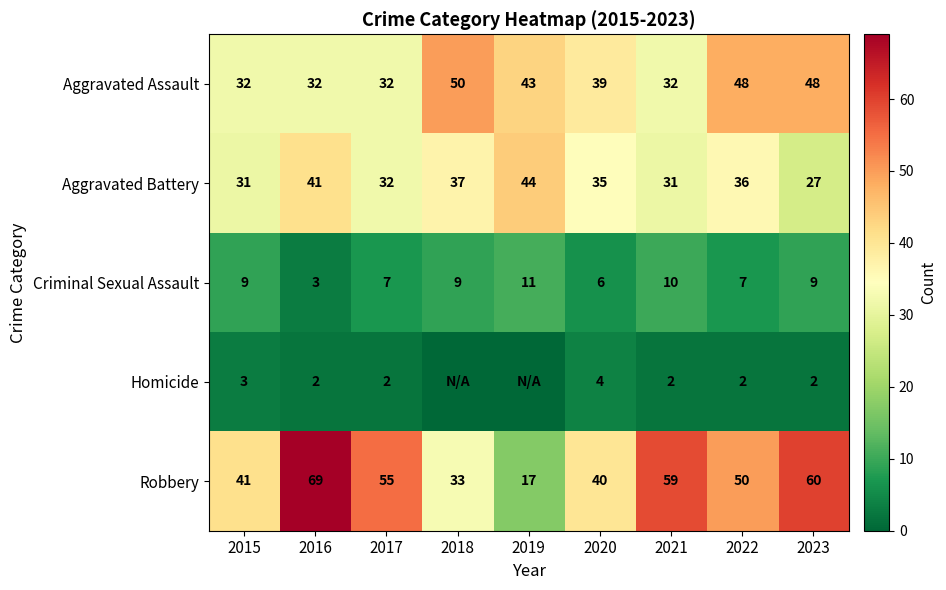

Where does the Aggravated Battery series first go above 35?

2016